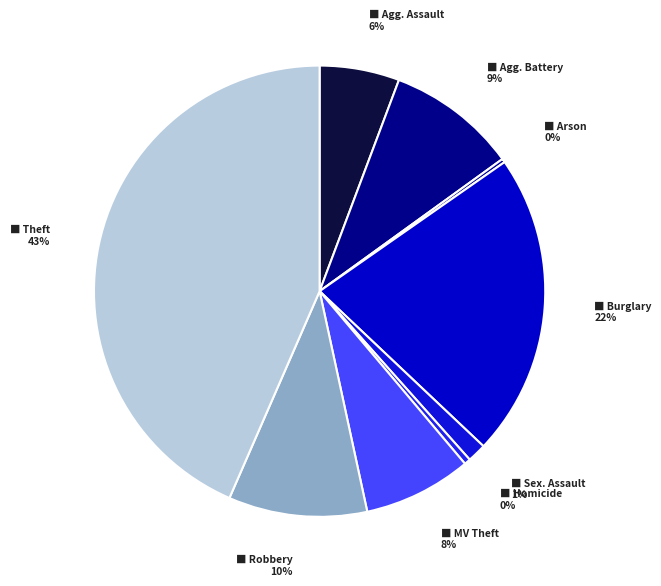

To the nearest percent, what is the average slice percentage?

11%